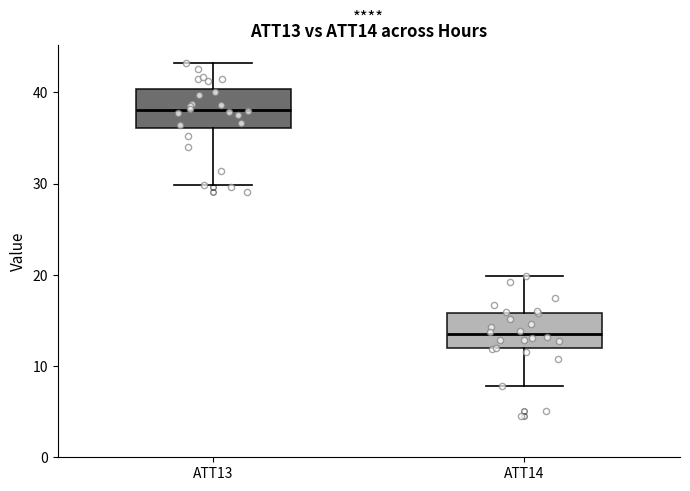

Where is the lower edge of the box for ATT14 on the y-axis? The values are not printed on the chart, so give them approximately, as read against the axis.

12